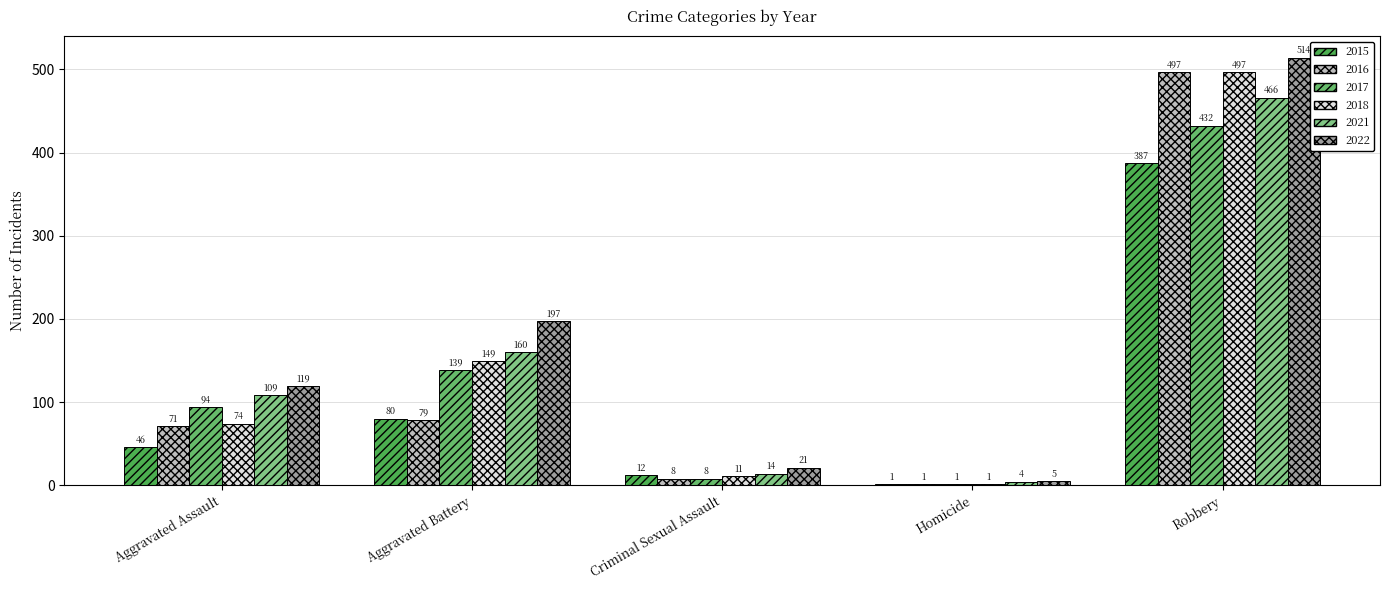

How many series are shown in this chart?

6